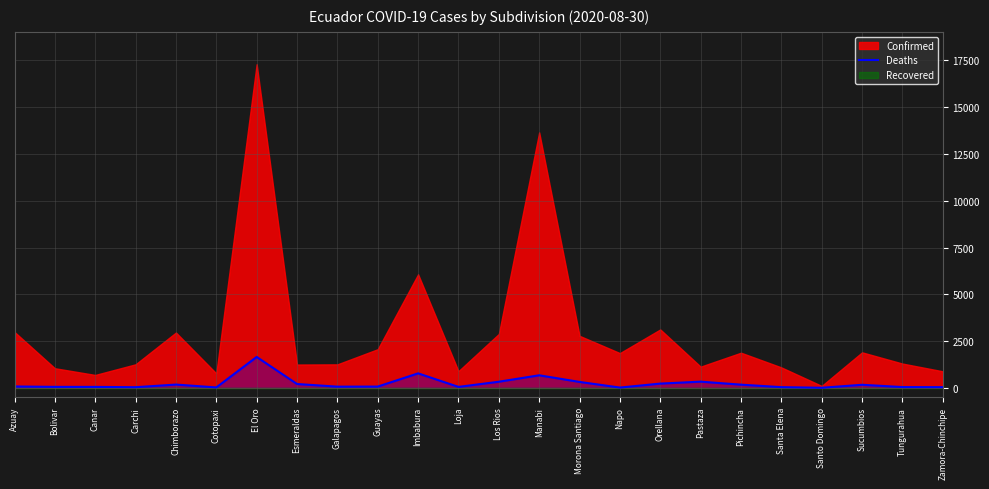

True or false: Deaths has a value of 1650 at El Oro.

True